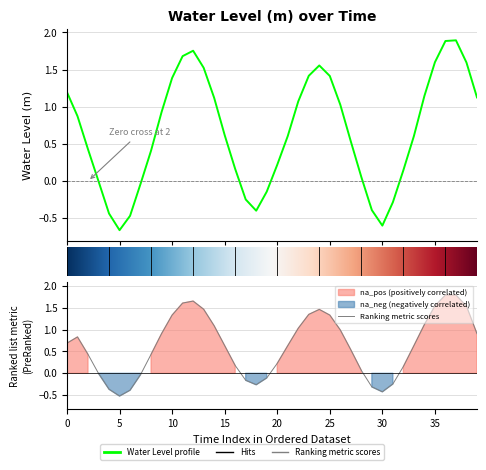

How many lines are shown in the chart?

1